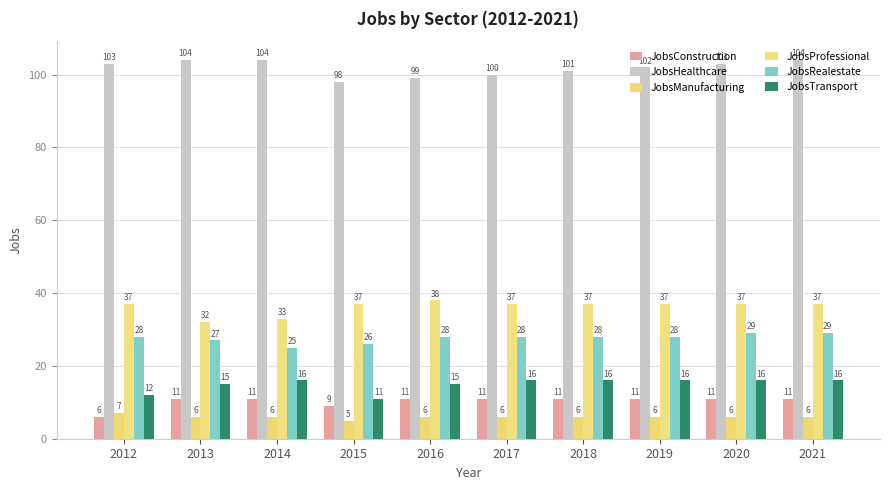

Are the bars horizontal?

No